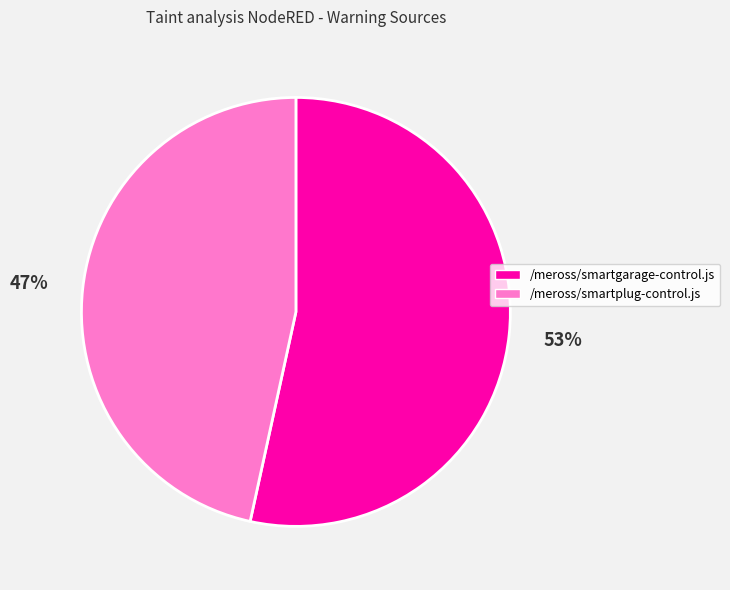

To the nearest percent, what portion does /meross/smartgarage-control.js represent?

53%